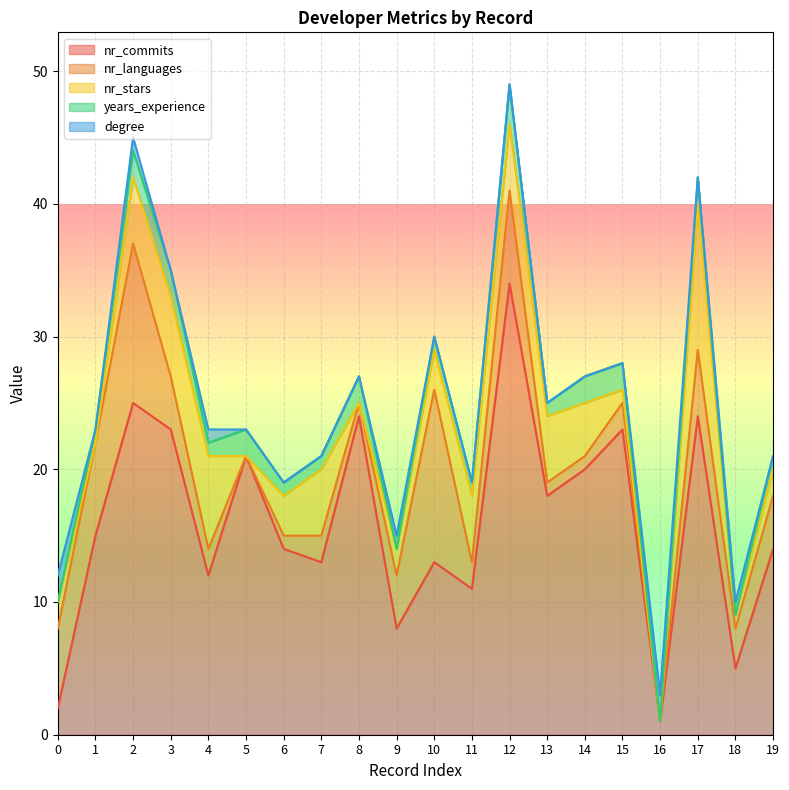

What is the total value across all series at 7?

21